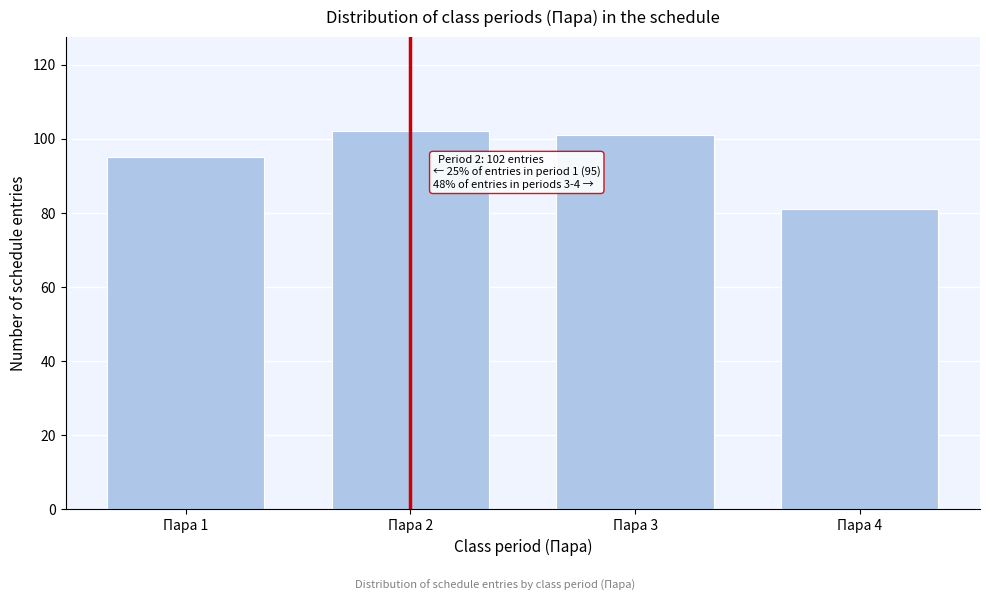

Reading right to left, extract all data points from this chart.

81	101	102	95